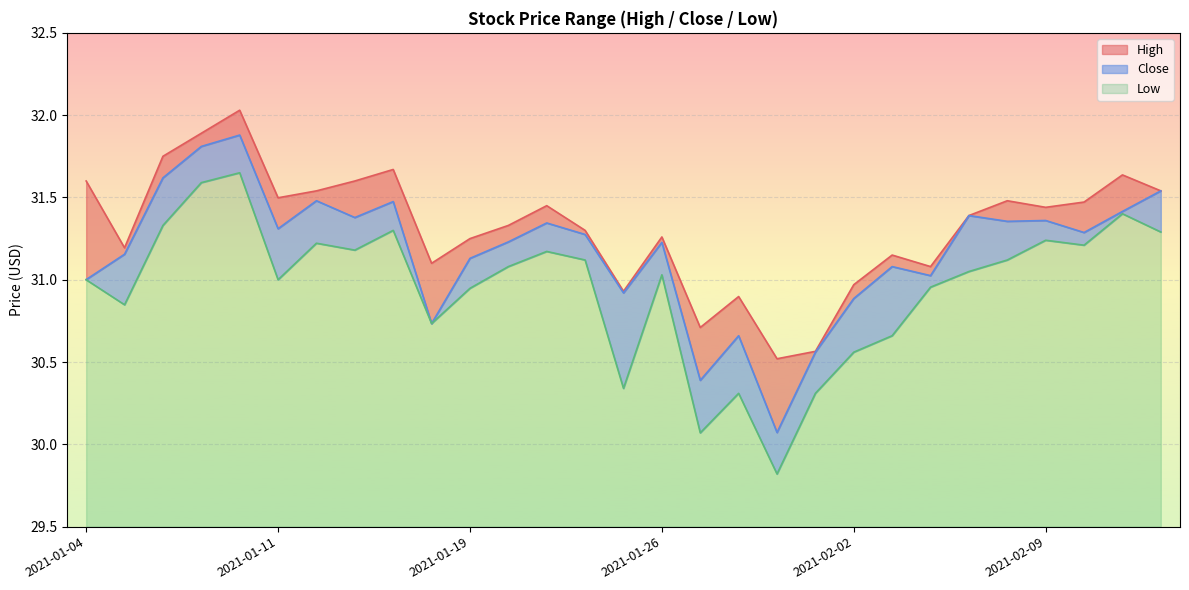

At how many categories does at least one series exceed 31?

23